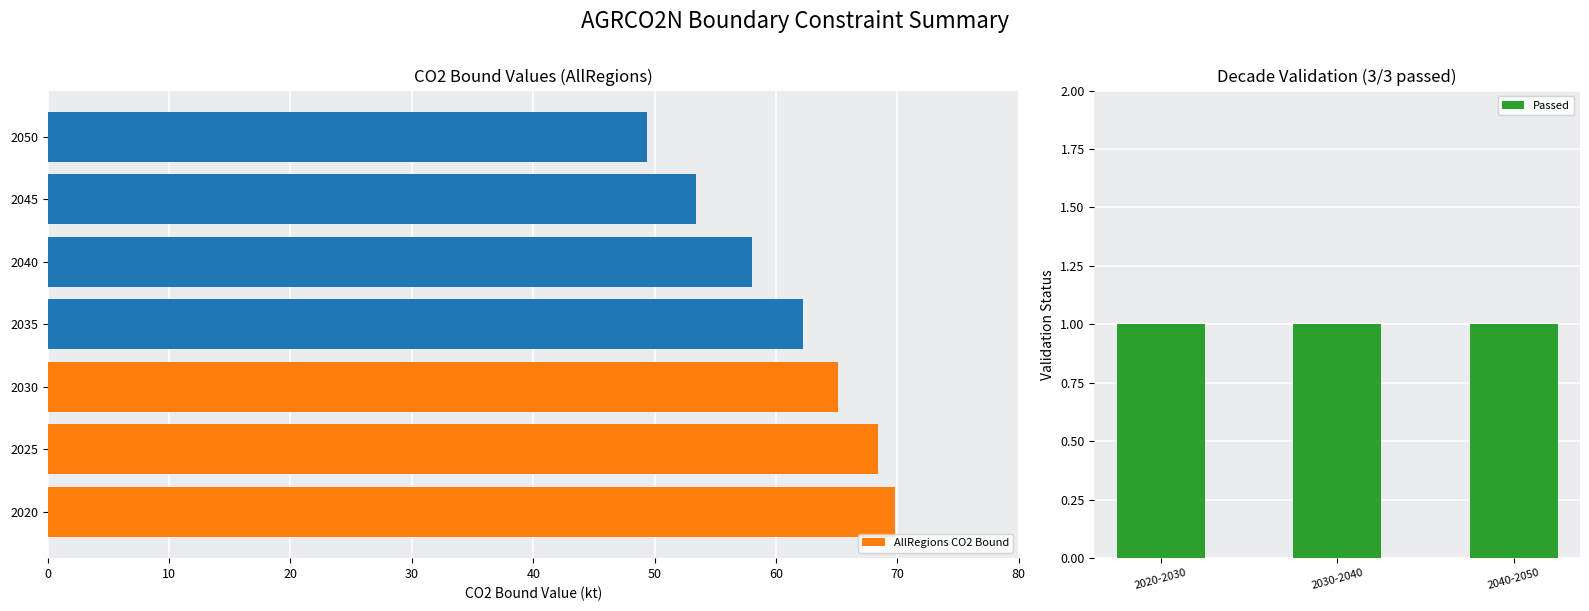

At which label is AllRegions CO2 Bound closest to 59?

2040